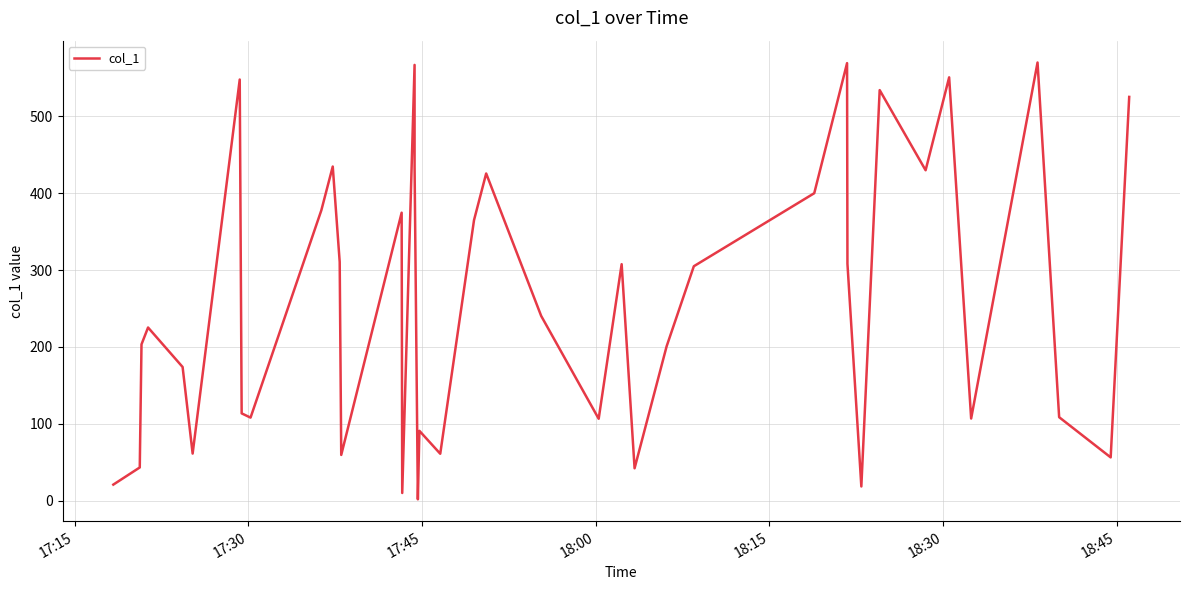

Reading left to right, extract all data points from this chart.

20.8	43.2	203.3	225.3	173.9	61.2	548.0	113.6	108.0	378.0	434.8	310.7	59.5	374.7	9.9	567.1	434.7	1.7	90.8	61.0	365.0	425.8	240.4	106.5	307.7	42.1	200.8	305.0	400.1	569.4	308.2	18.4	534.3	430.0	550.9	106.8	570.2	108.6	56.3	525.4